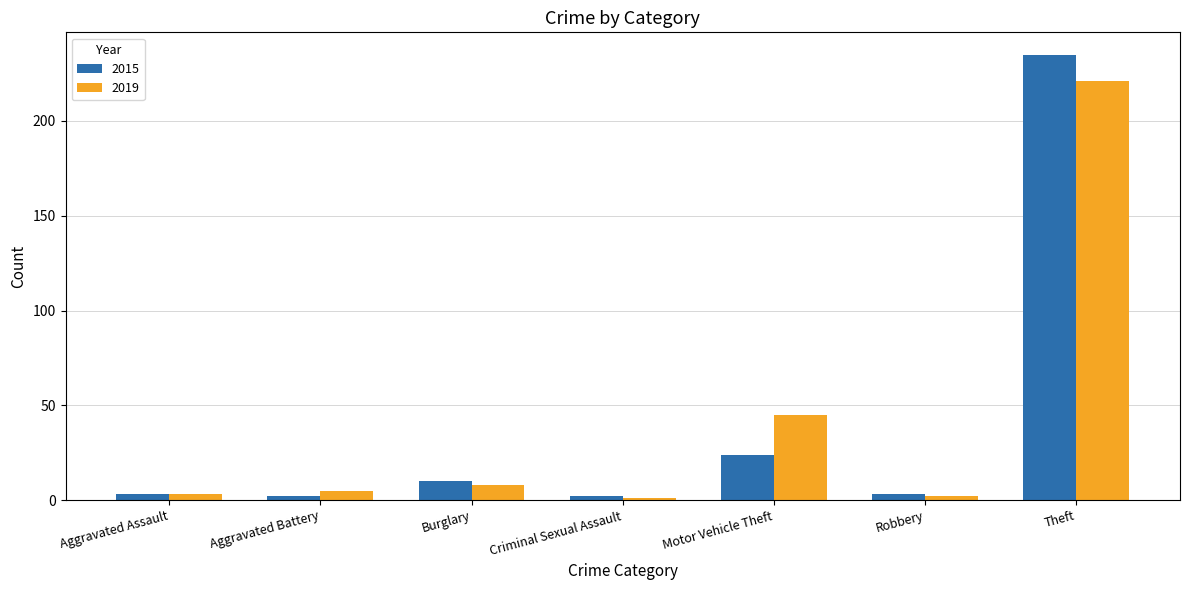

List the series in order of their peak value, lowest first.

2019, 2015